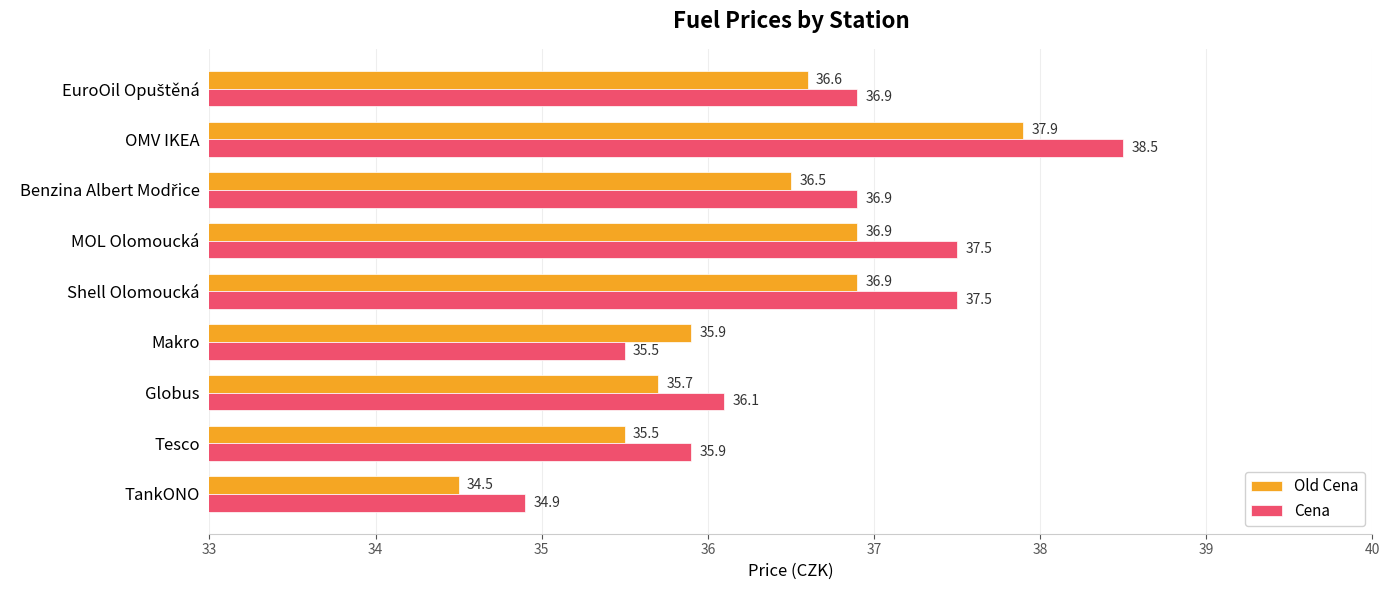

At which category does the chart reach its minimum across all series?

TankONO